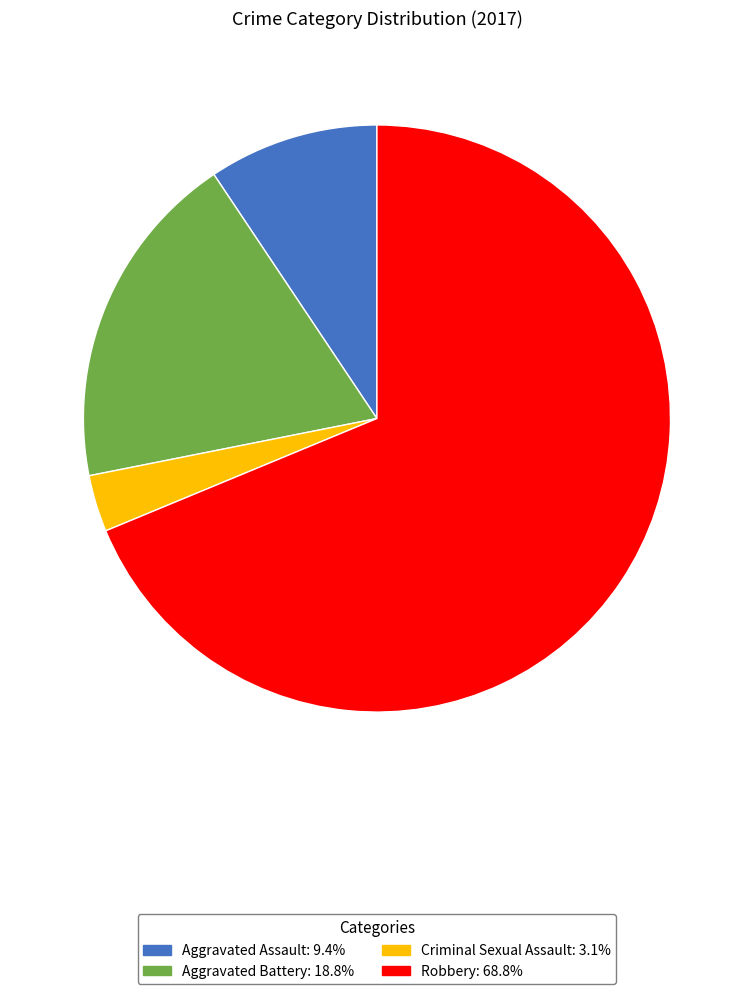

Rank the categories by value from lowest to highest.

Criminal Sexual Assault, Aggravated Assault, Aggravated Battery, Robbery